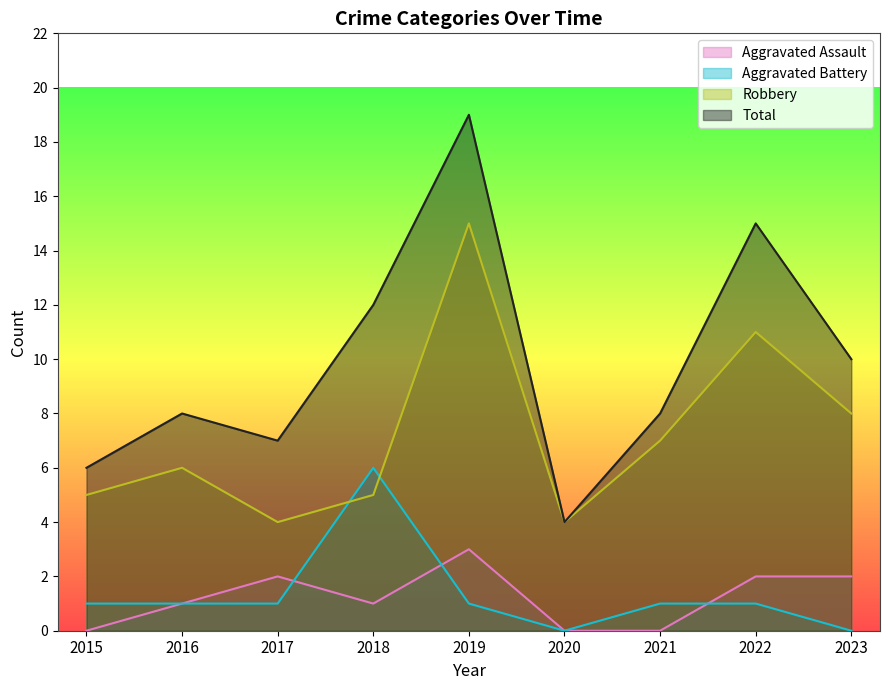

What is the spread (max minus min) of values at 2018?

11